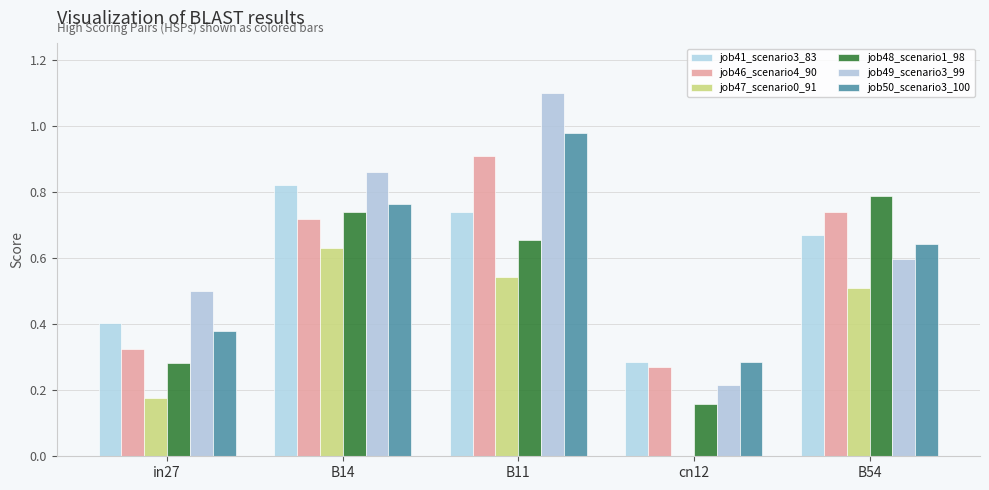

The job50_scenario3_100 series shows 0.1 at cn12. True or false?

False